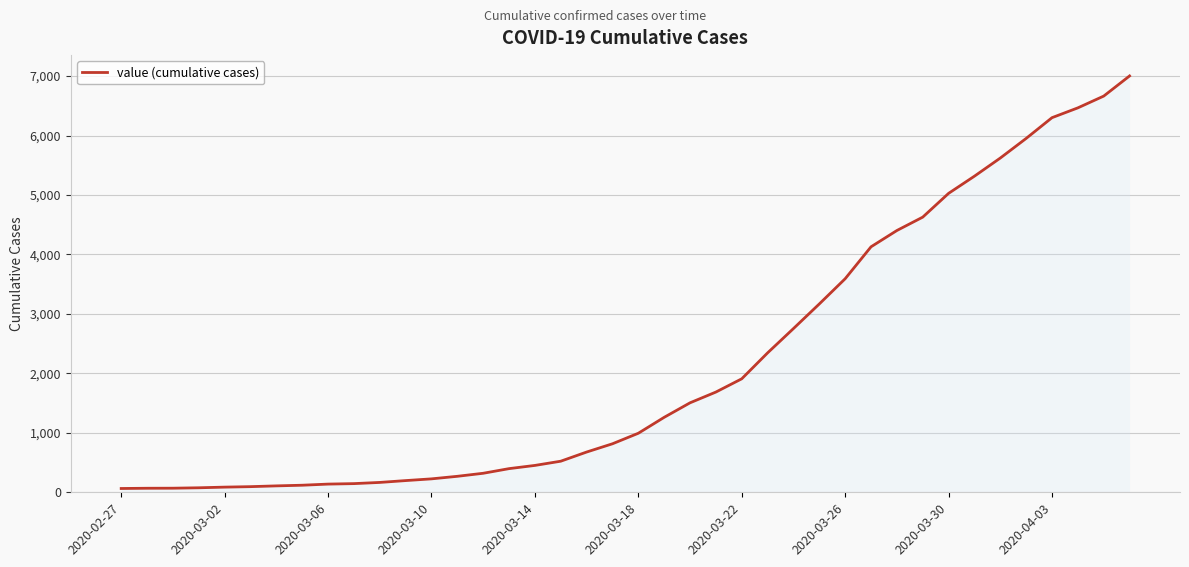

What is the difference between the maximum and minimum values?

6939